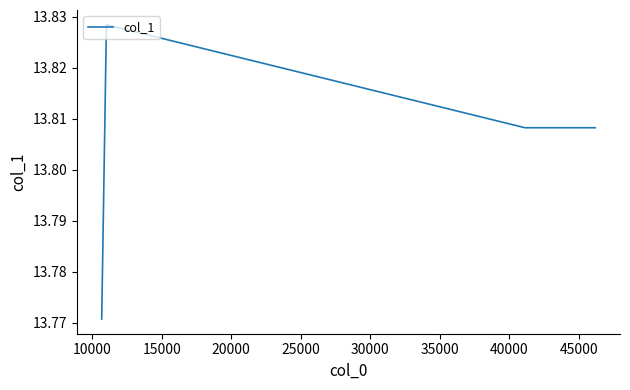

Count the values in the range 13 to 14.

5